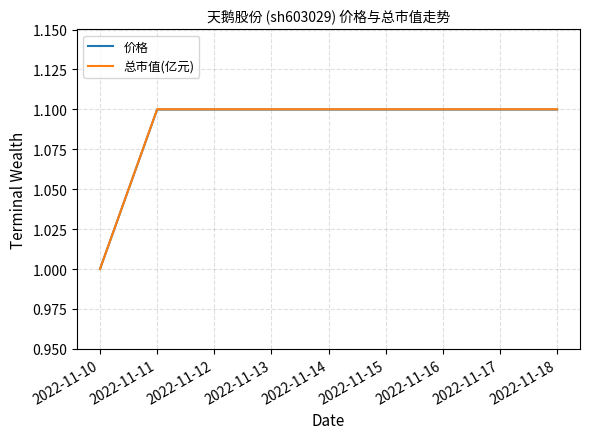

How many categories are shown in the chart?

7